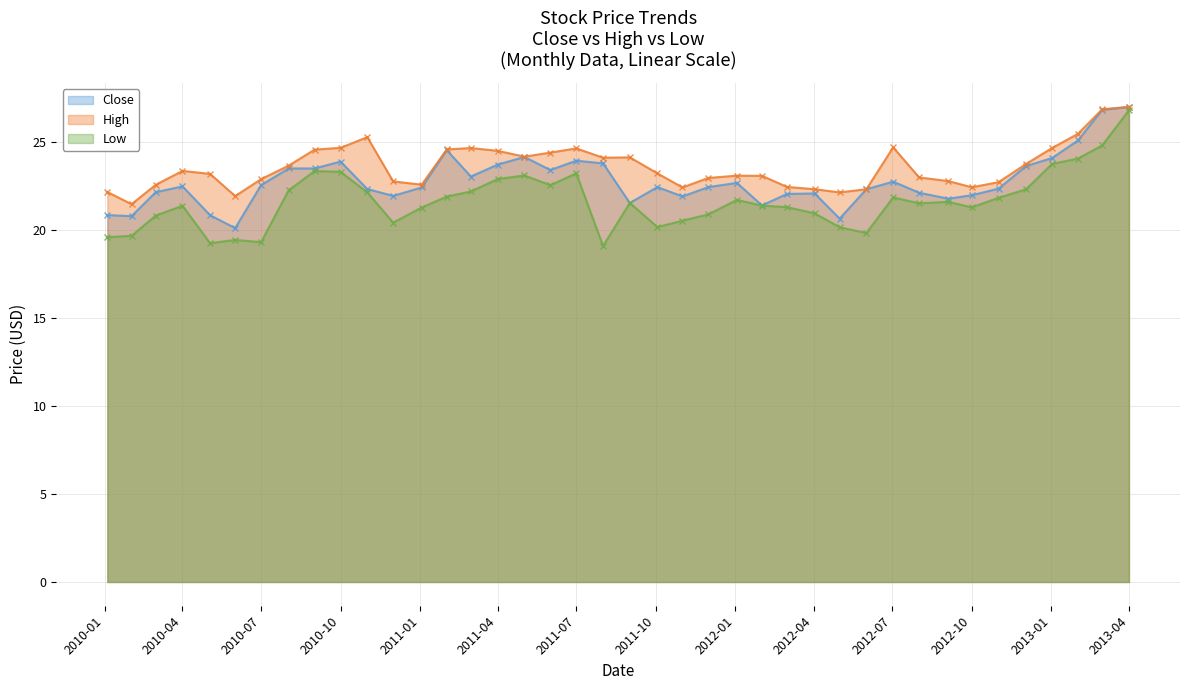

What is the average value of the High series?

23.6